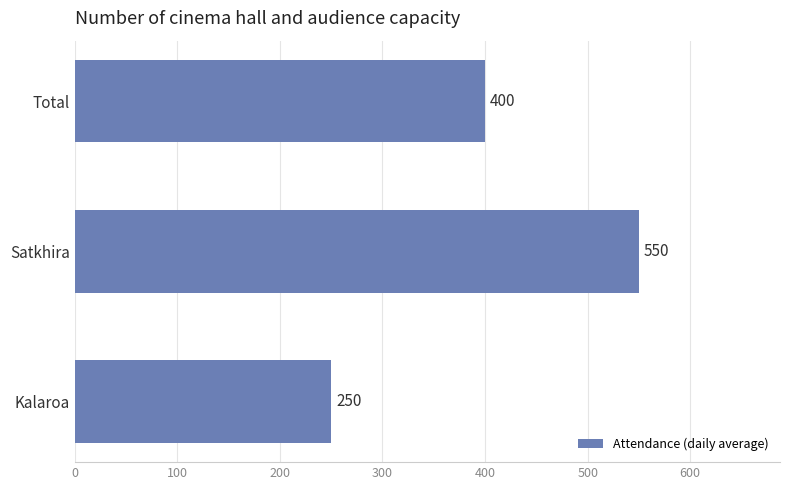

List the labels in order of value, smallest first.

Kalaroa, Total, Satkhira